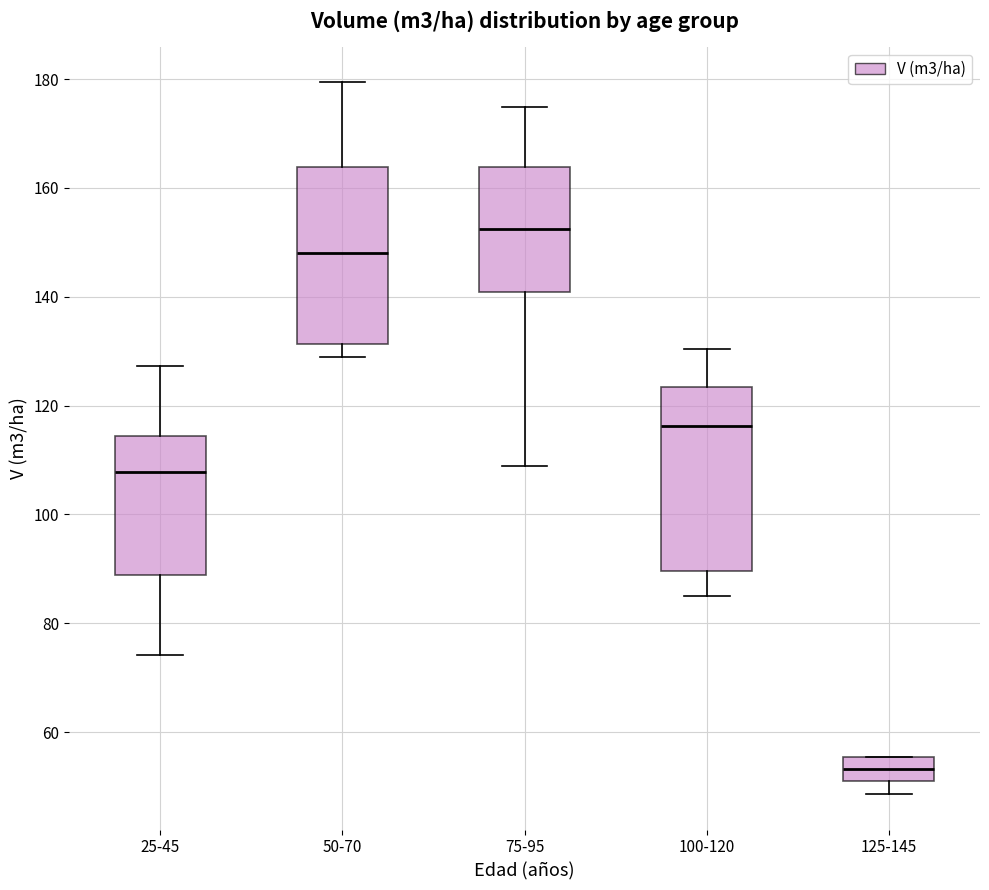

Where does the lower whisker of the box for 75-95 end on the y-axis? The values are not printed on the chart, so give them approximately, as read against the axis.

108